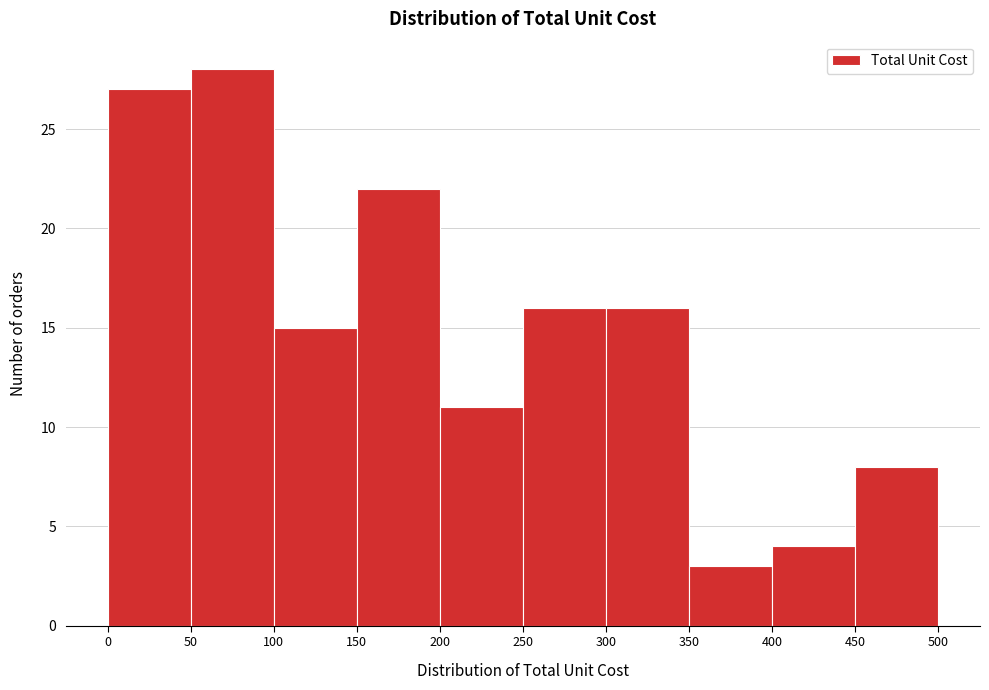

Which range on the x-axis has the tallest bar?

50 to 100